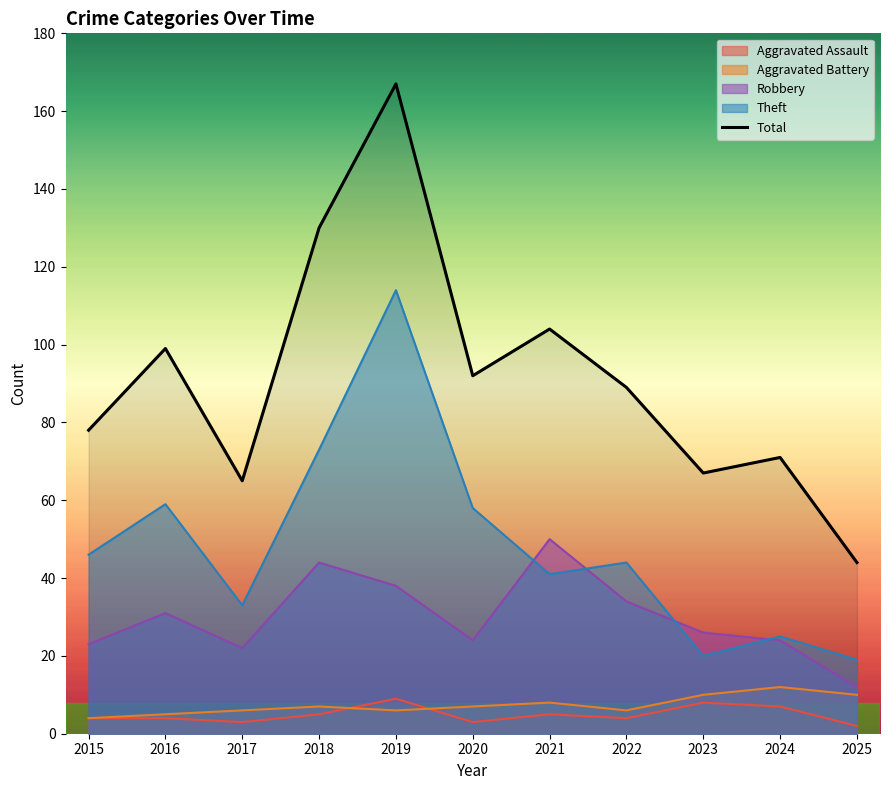

What is the difference between the maximum and minimum values?

123